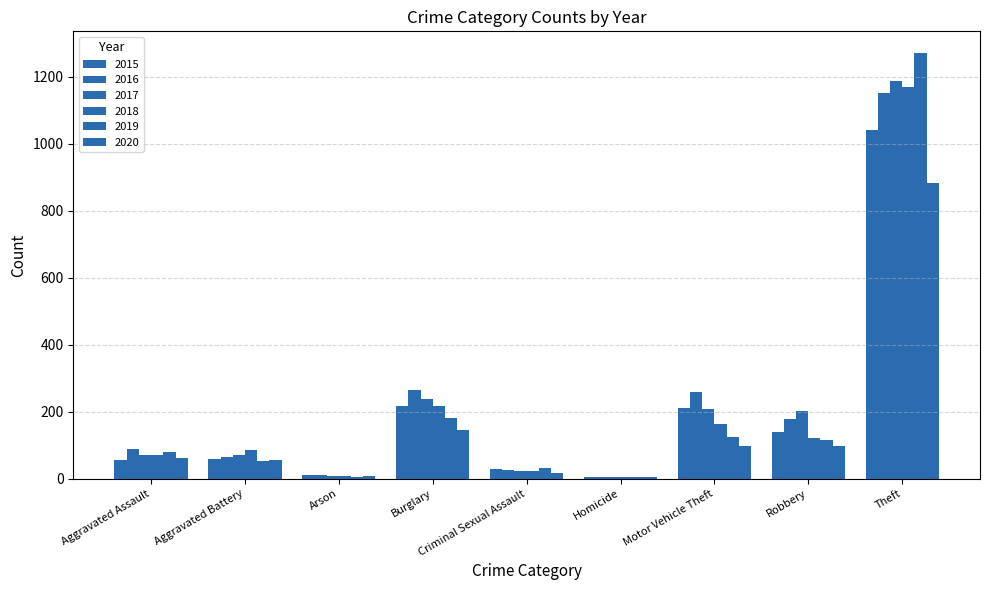

Are the bars grouped side by side (vs. stacked)?

Yes